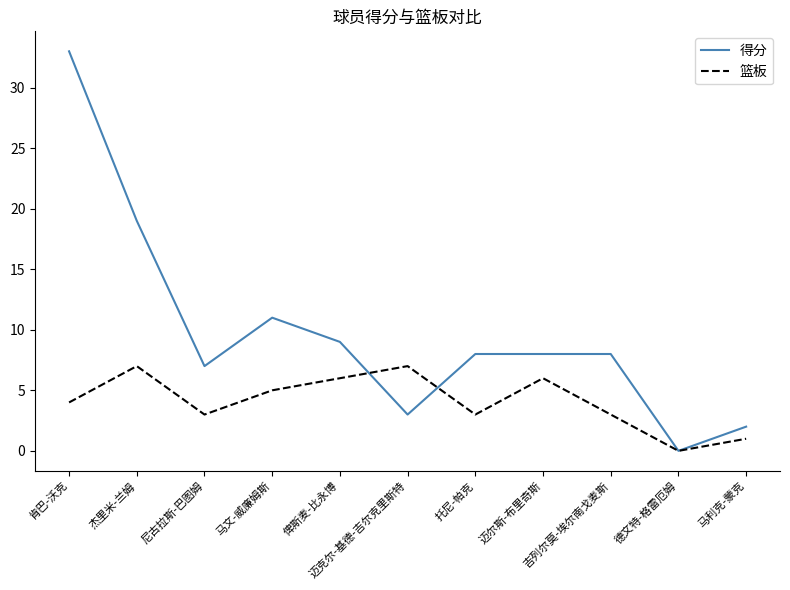

Reading left to right, what are all the values shown in this chart?

得分: 33	19	7	11	9	3	8	8	8	0	2
篮板: 4	7	3	5	6	7	3	6	3	0	1